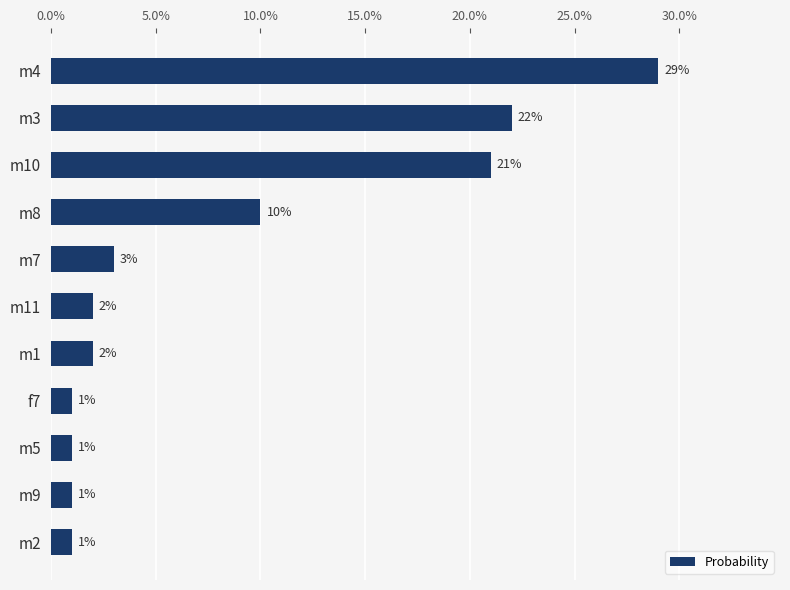

What is the difference between the maximum and minimum values?

0.3